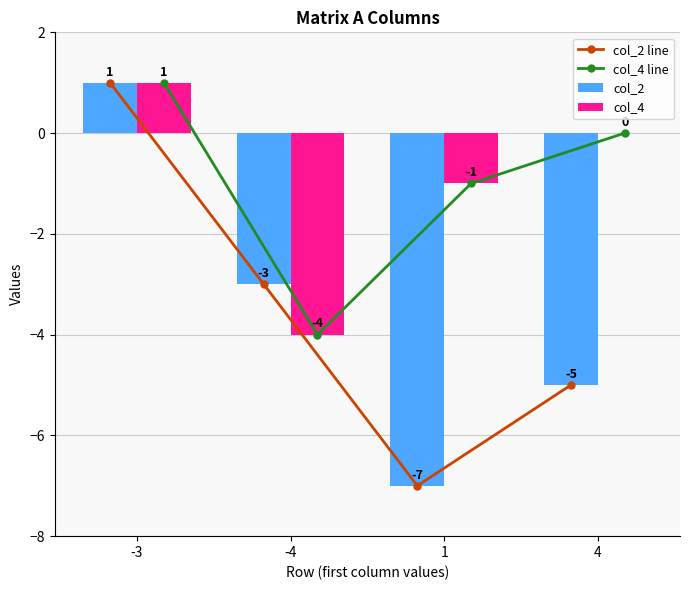

Which series changed the most between -3 and -4?

col_4 line